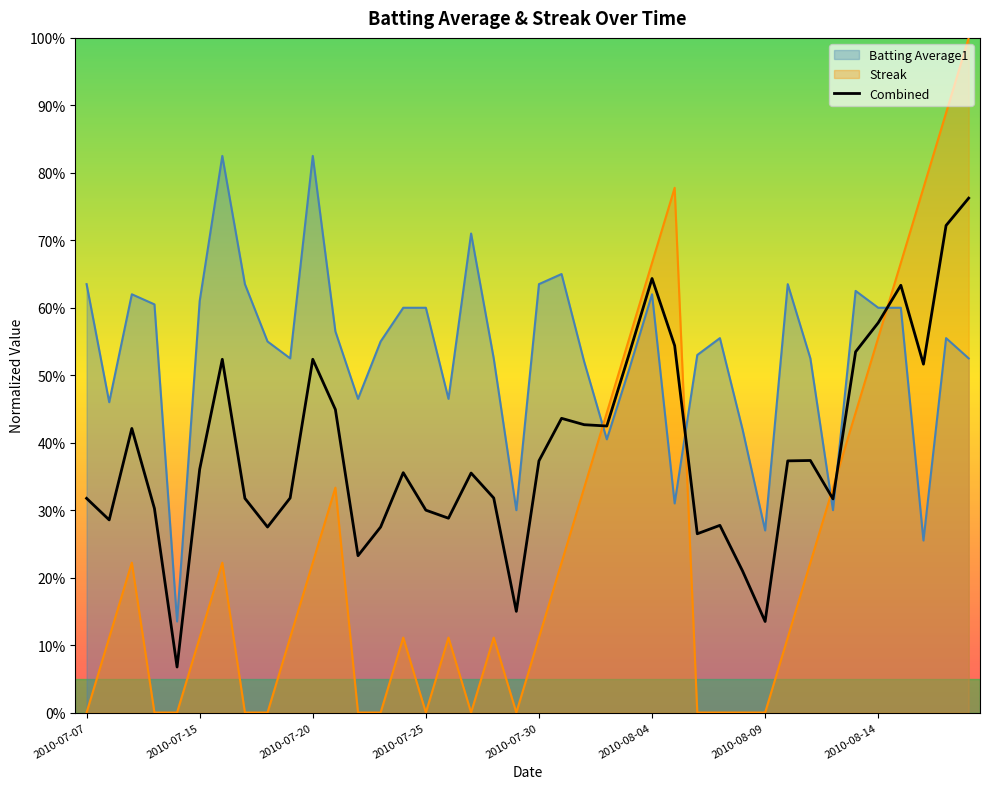

Count the Batting Average1 values in the range 0 to 1.

40